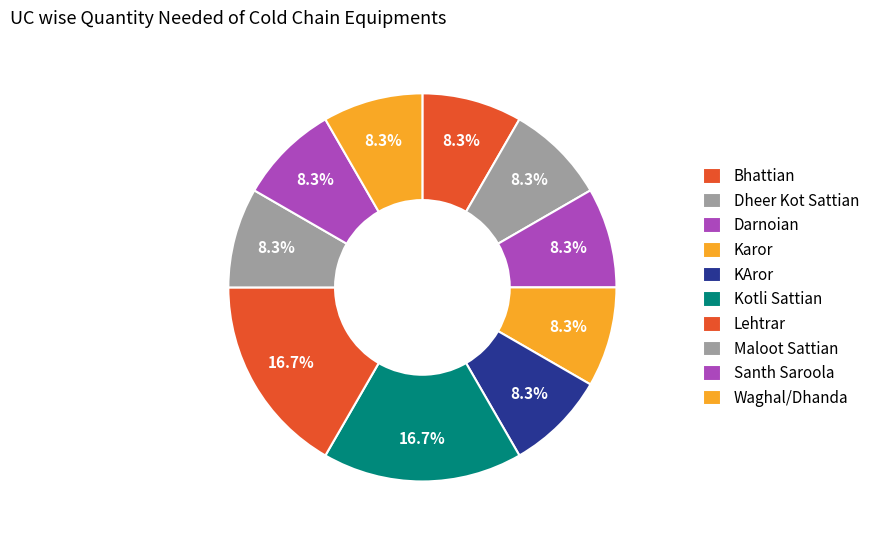

Count the number of slices in the pie.

10